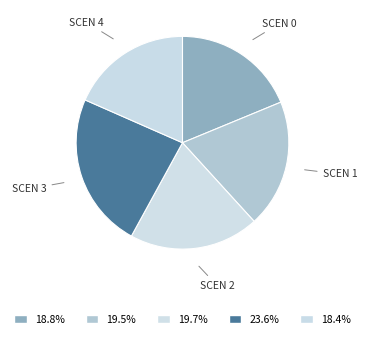

Approximately how many times larger is the value at SCEN 4 compared to SCEN 3?

0.8